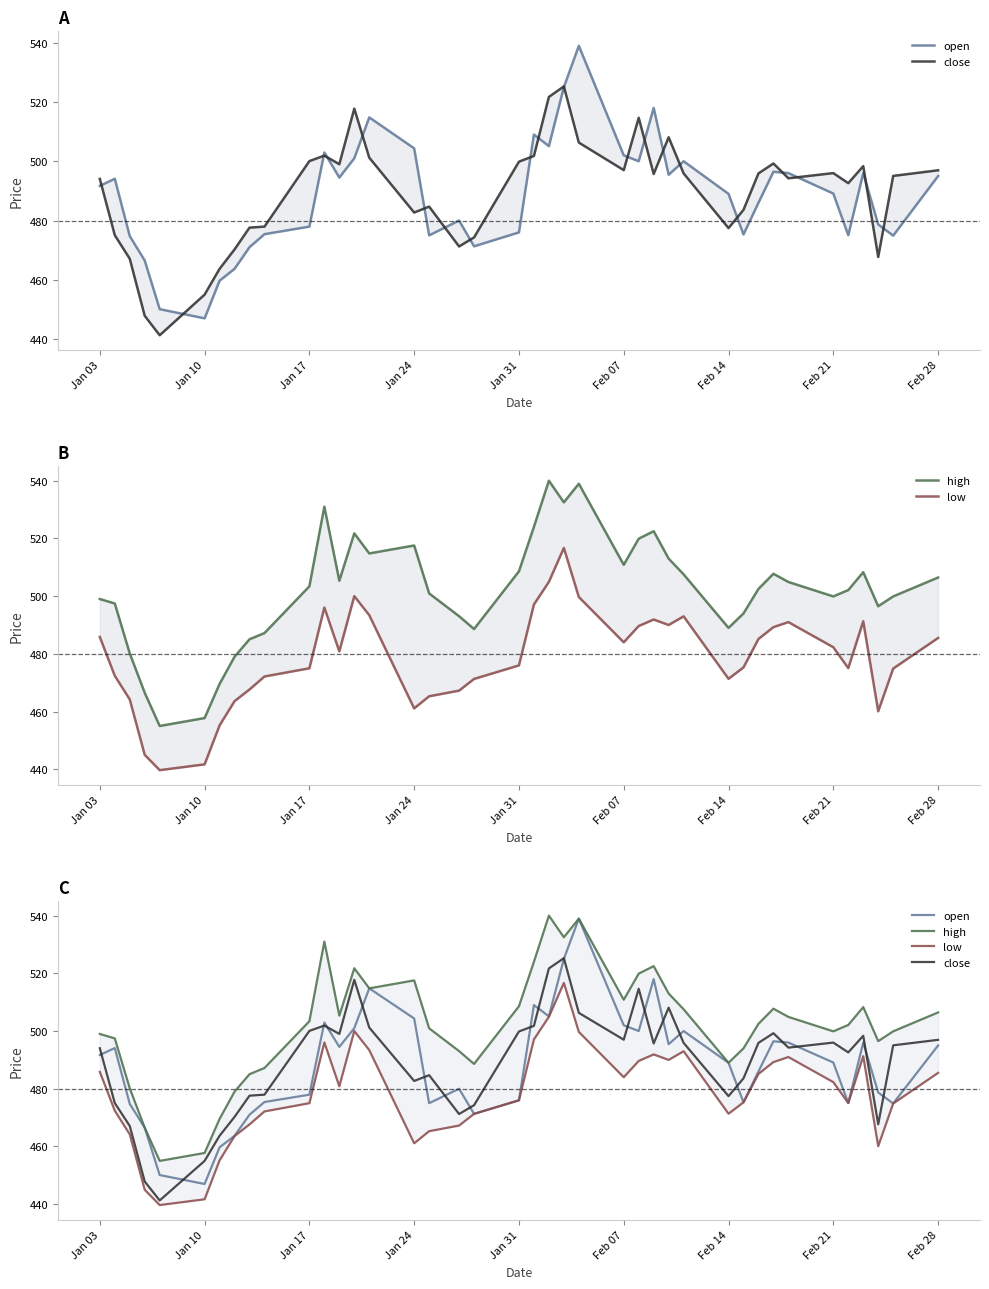

How many categories are shown in the chart?

40